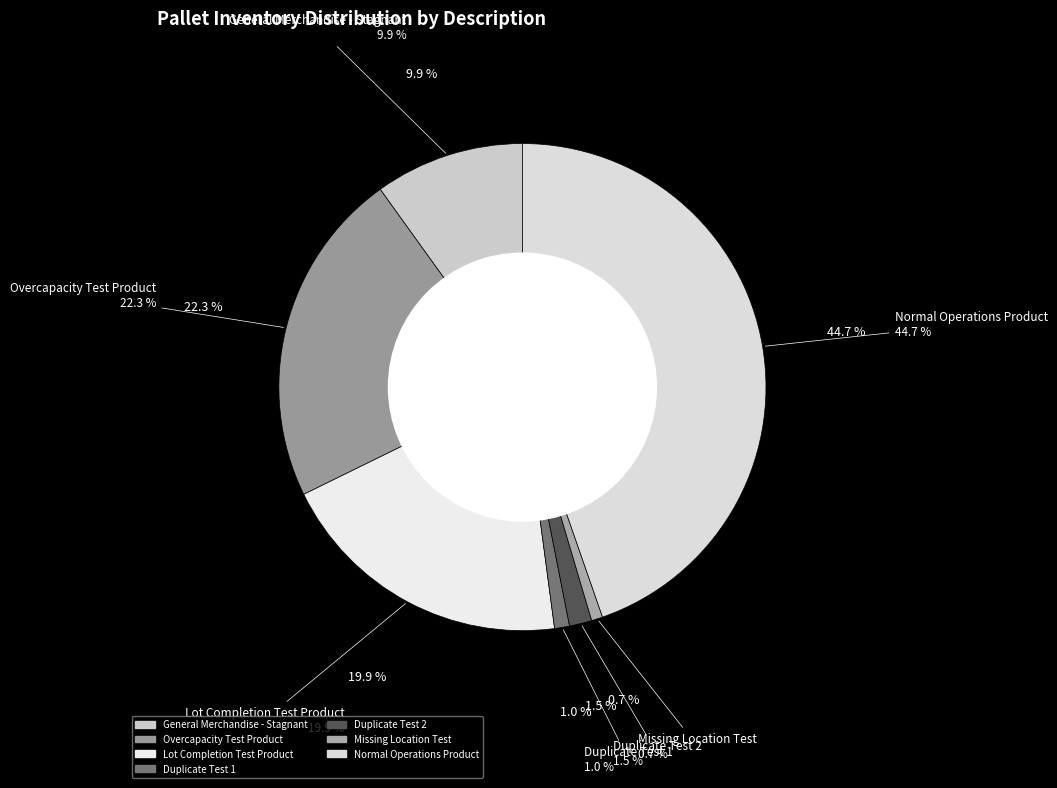

True or false: Lot Completion Test Product accounts for 20% of the total.

True